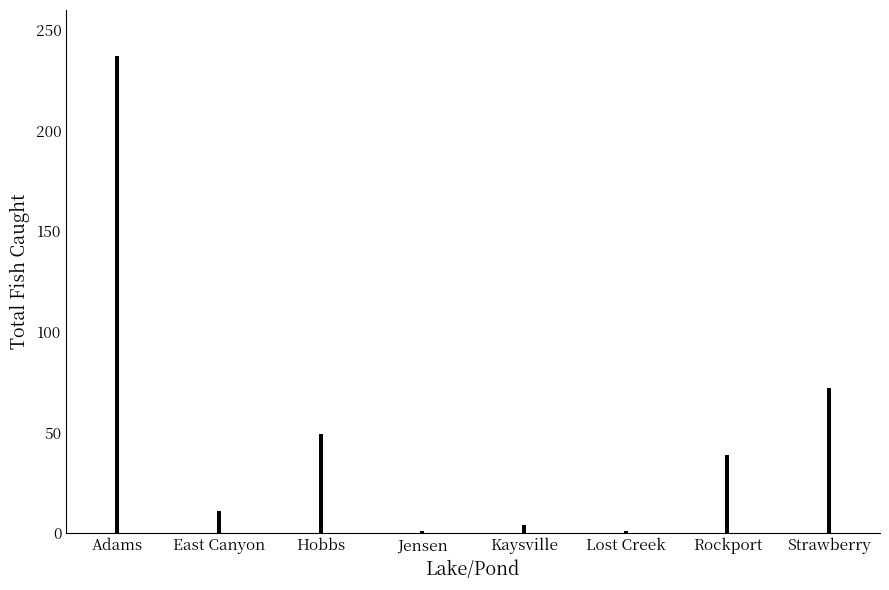

The chart shows a value of 72 at Strawberry. True or false?

True